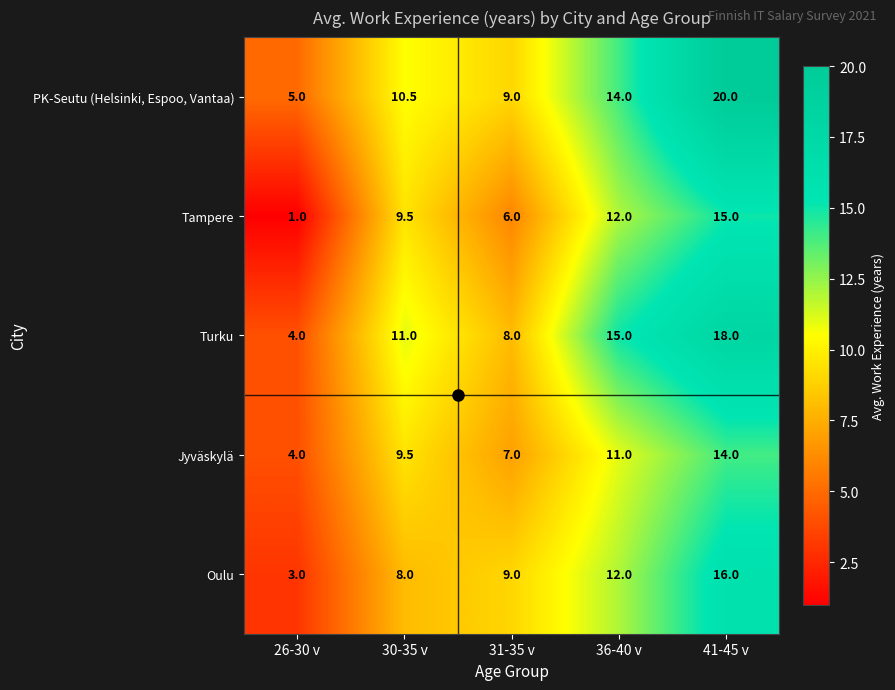

Is it true that Oulu equals 3.0 at 26-30 v?

True